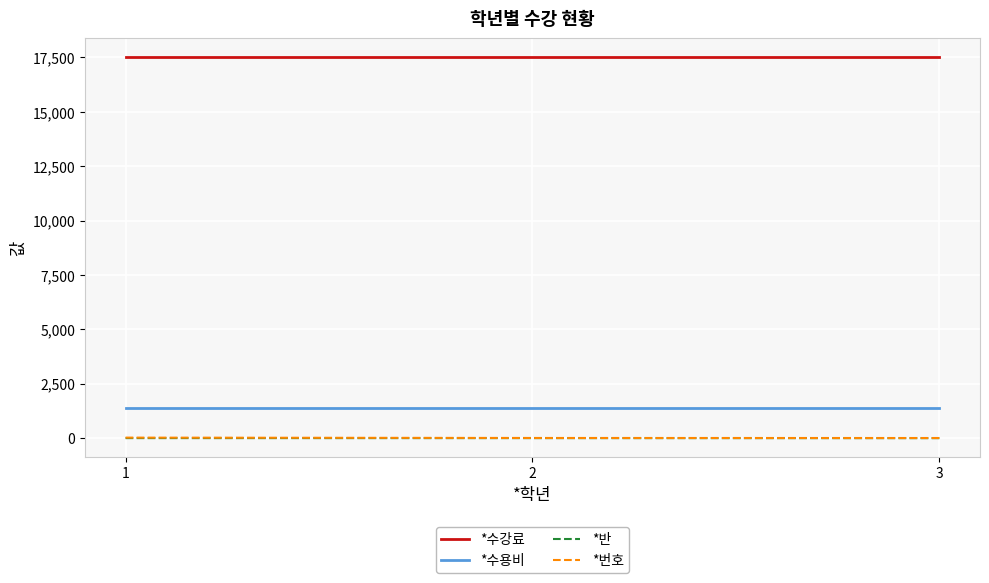

What is the highest value of the *수강료 series?

17500